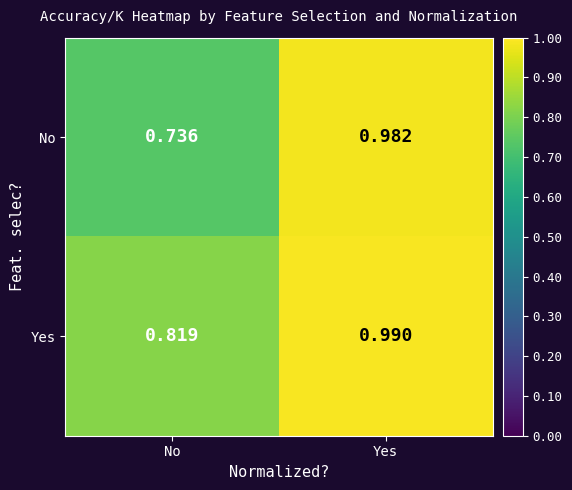

At which label does No reach its minimum?

No